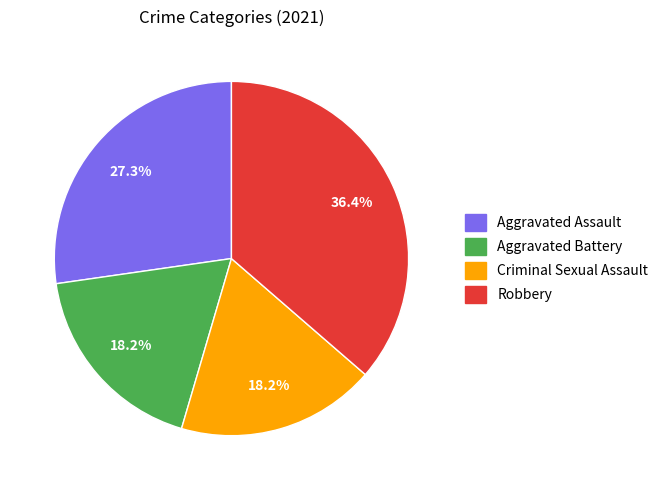

Is there a majority slice in this chart?

No